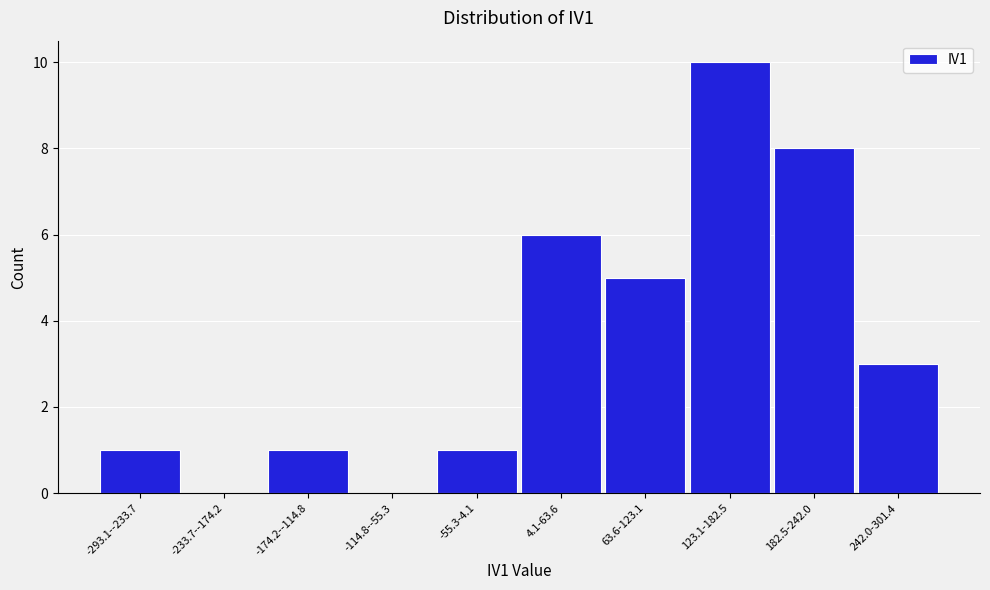

Reading left to right, extract all data points from this chart.

-293.1--233.7=1	-233.7--174.2=0	-174.2--114.8=1	-114.8--55.3=0	-55.3-4.1=1	4.1-63.6=6	63.6-123.1=5	123.1-182.5=10	182.5-242.0=8	242.0-301.4=3